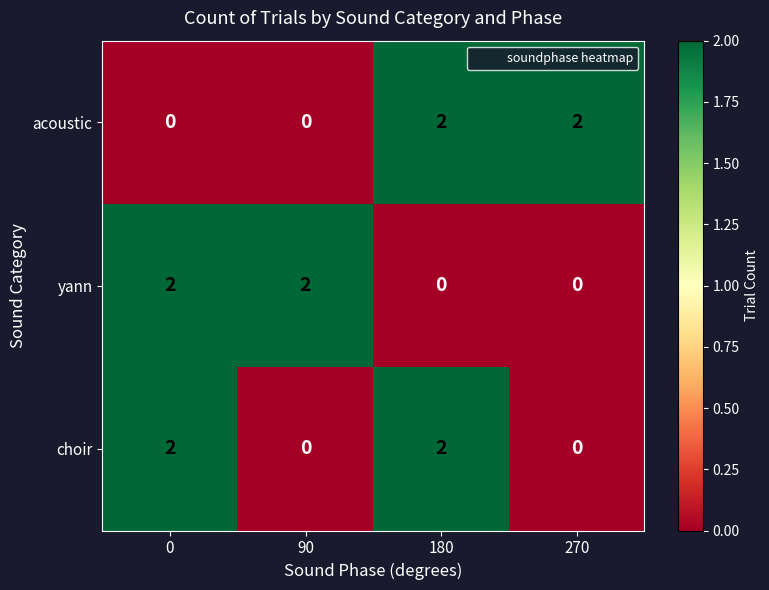

At how many categories does at least one series exceed 0?

4